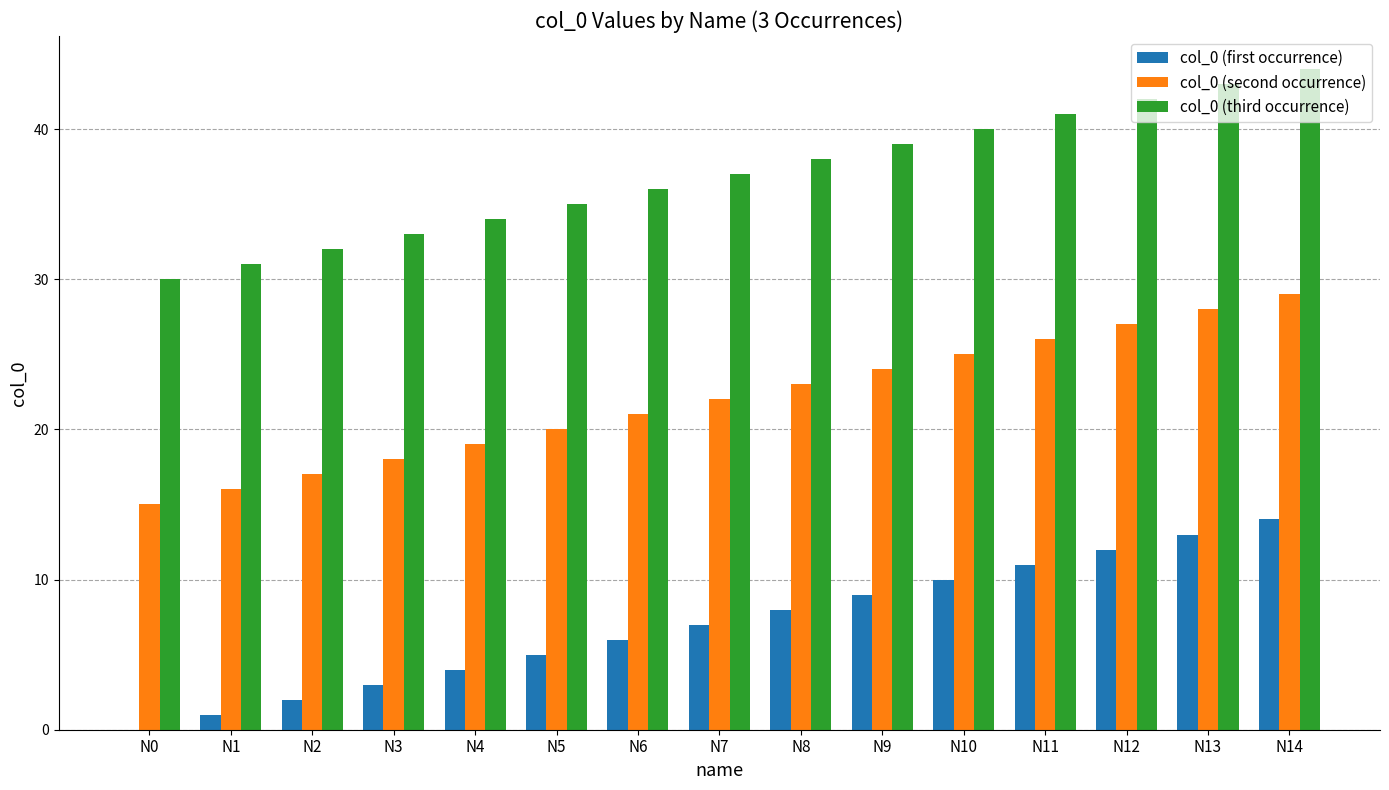

Reading right to left, list all the values displayed in this chart.

col_0 (first occurrence): 14	13	12	11	10	9	8	7	6	5	4	3	2	1	0
col_0 (second occurrence): 29	28	27	26	25	24	23	22	21	20	19	18	17	16	15
col_0 (third occurrence): 44	43	42	41	40	39	38	37	36	35	34	33	32	31	30